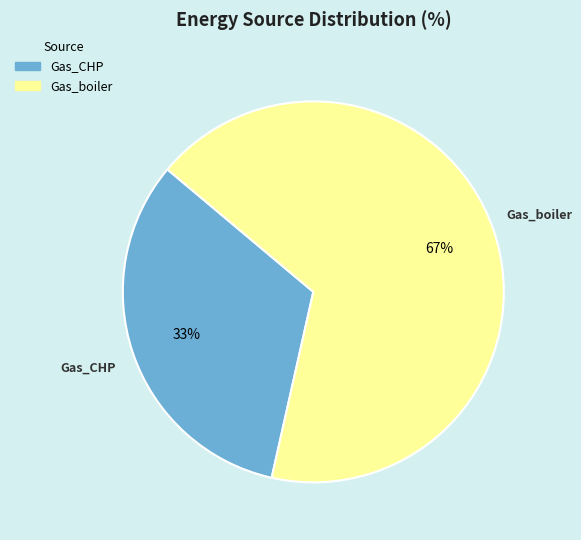

The Gas_CHP slice represents 43% of the pie. True or false?

False